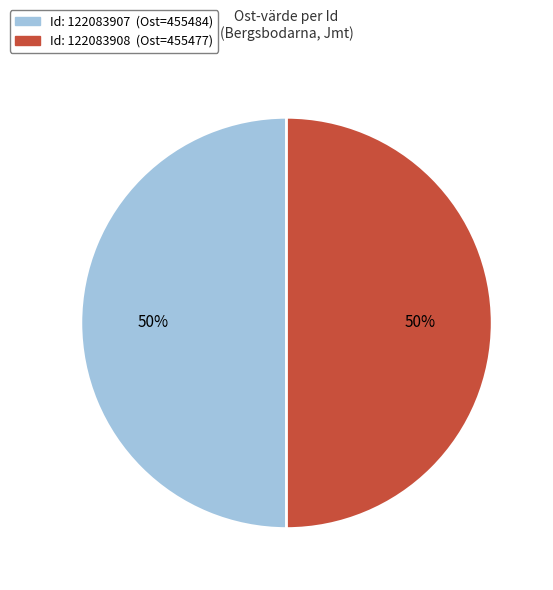

Count the number of slices in the pie.

2